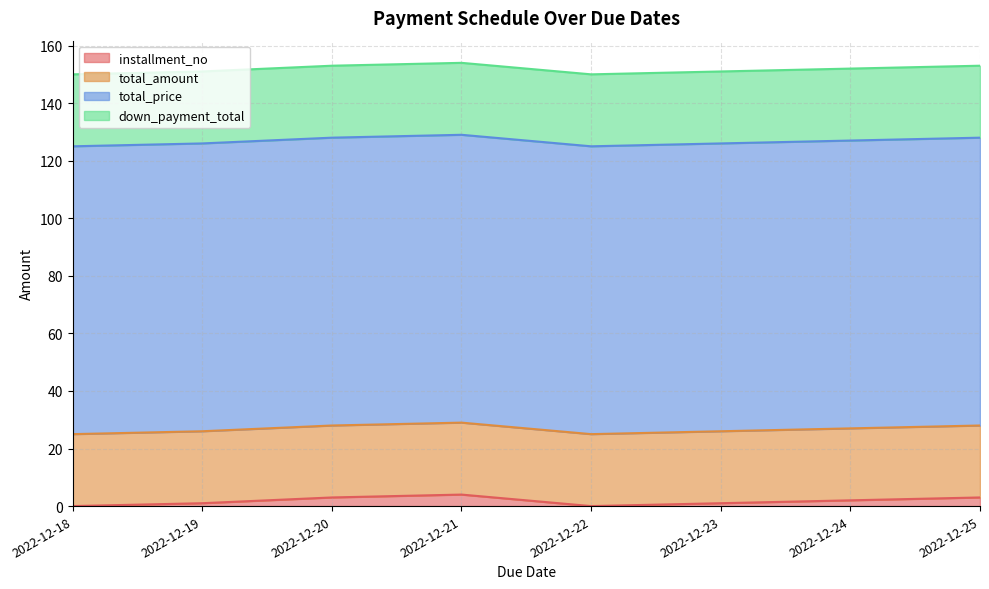

Reading right to left, list all the values displayed in this chart.

installment_no: 2022-12-25=3	2022-12-24=2	2022-12-23=1	2022-12-22=0	2022-12-21=4	2022-12-20=3	2022-12-19=1	2022-12-18=0
total_amount: 2022-12-25=25	2022-12-24=25	2022-12-23=25	2022-12-22=25	2022-12-21=25	2022-12-20=25	2022-12-19=25	2022-12-18=25
total_price: 2022-12-25=100	2022-12-24=100	2022-12-23=100	2022-12-22=100	2022-12-21=100	2022-12-20=100	2022-12-19=100	2022-12-18=100
down_payment_total: 2022-12-25=25	2022-12-24=25	2022-12-23=25	2022-12-22=25	2022-12-21=25	2022-12-20=25	2022-12-19=25	2022-12-18=25